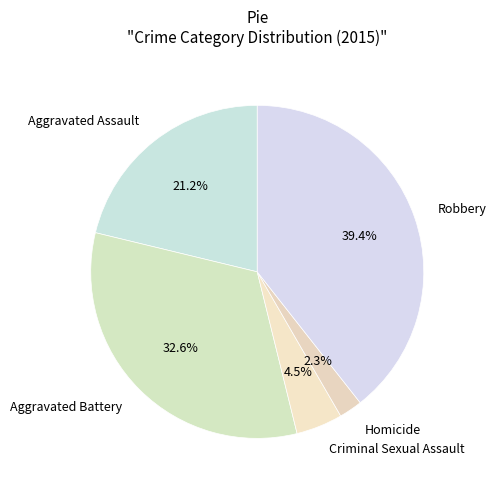

Between Aggravated Assault and Criminal Sexual Assault, which is larger?

Aggravated Assault